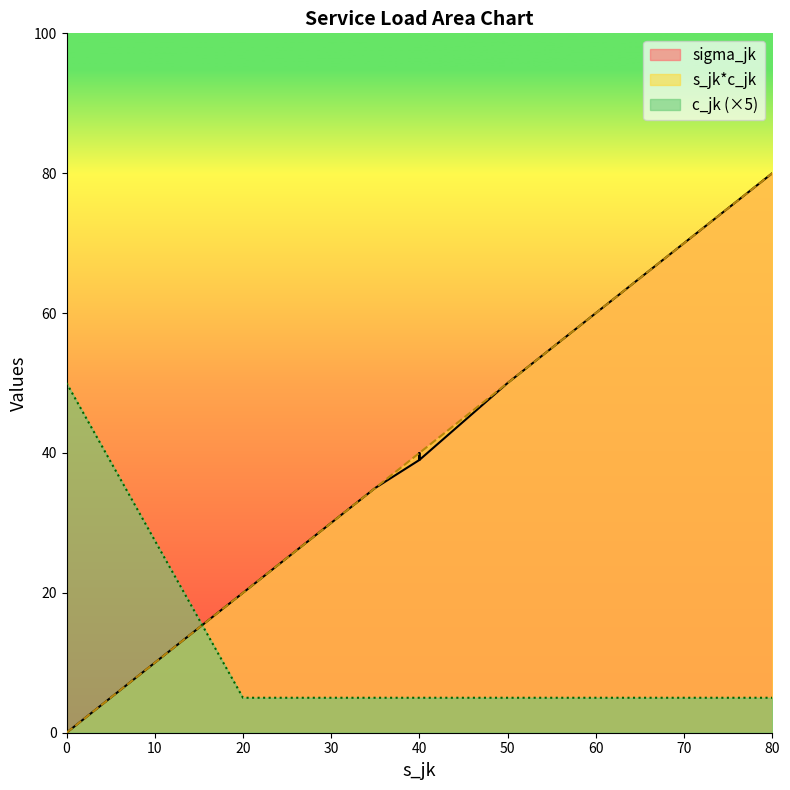

Is it true that sigma_jk equals 15 at k03?

False